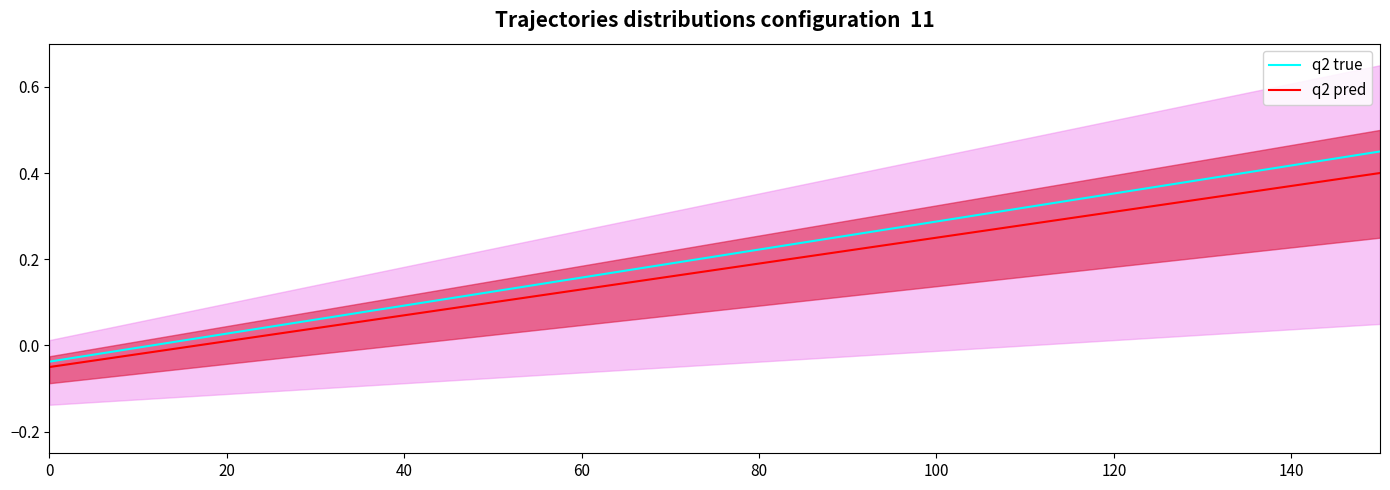

True or false: q2 pred and q2 true cross at least once.

False